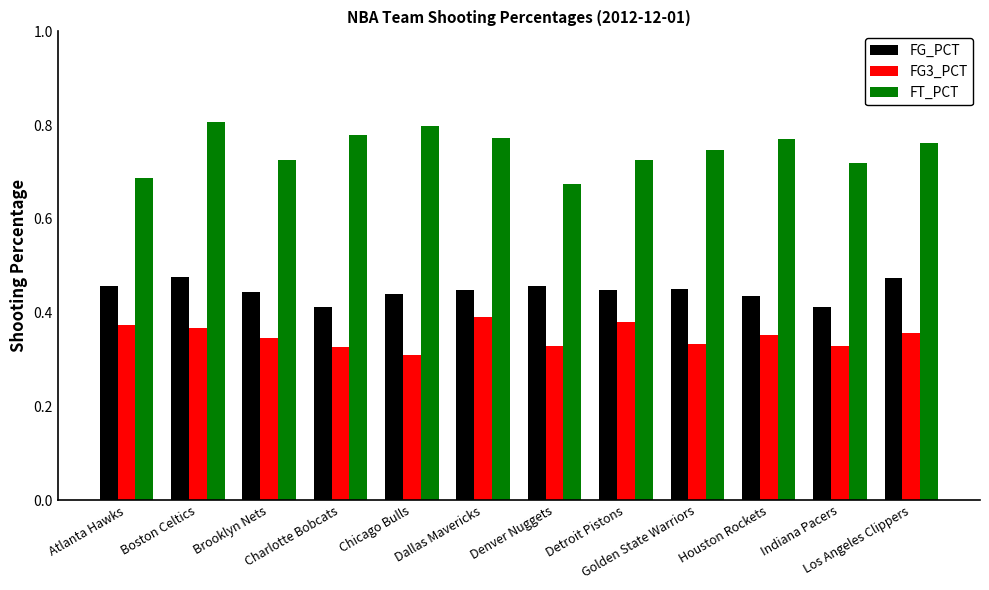

Count the number of categories in the chart.

12